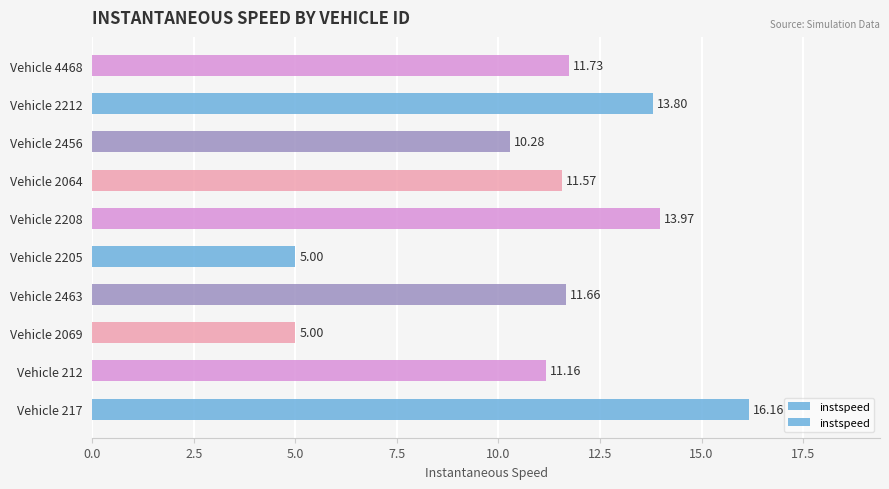

What is the difference between the values at Vehicle 2069 and Vehicle 212?

6.2